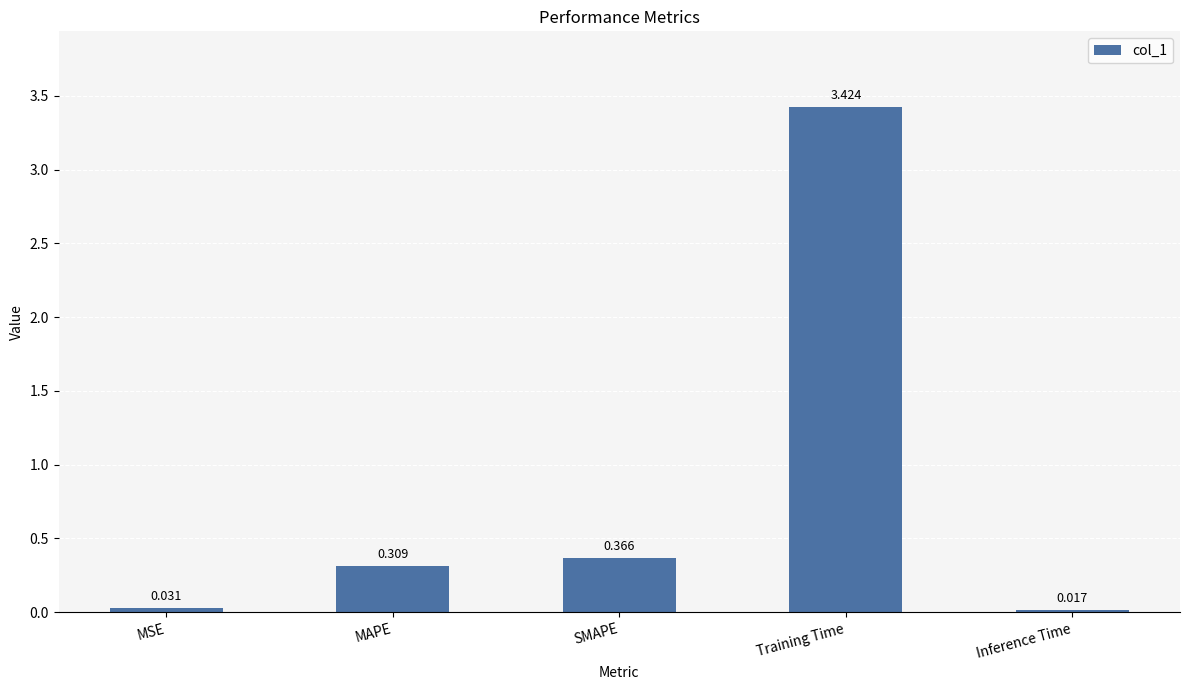

Where is the data nearest to the value 1?

SMAPE